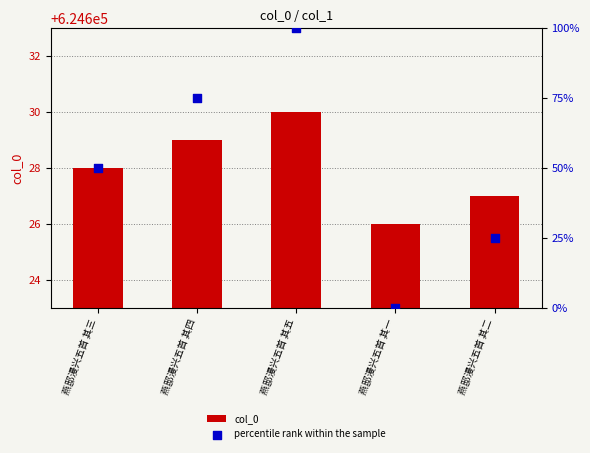

Which series has the widest spread of Y values?

percentile rank within the sample